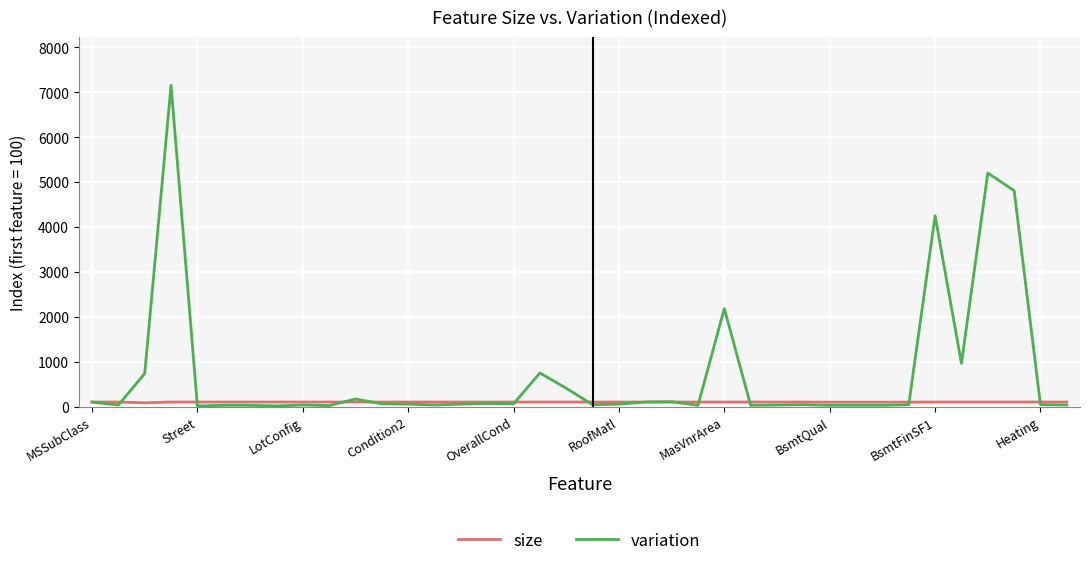

Which series has the widest spread of values?

variation